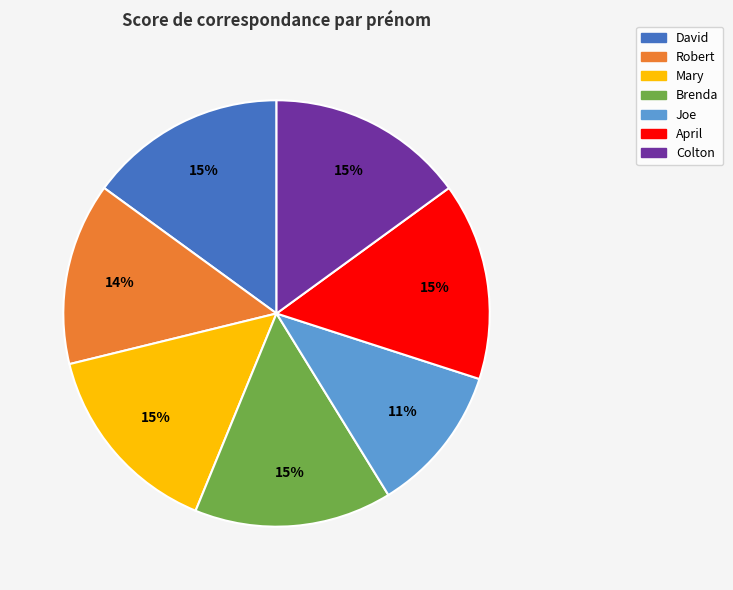

What is the smallest slice in the pie chart?

Joe